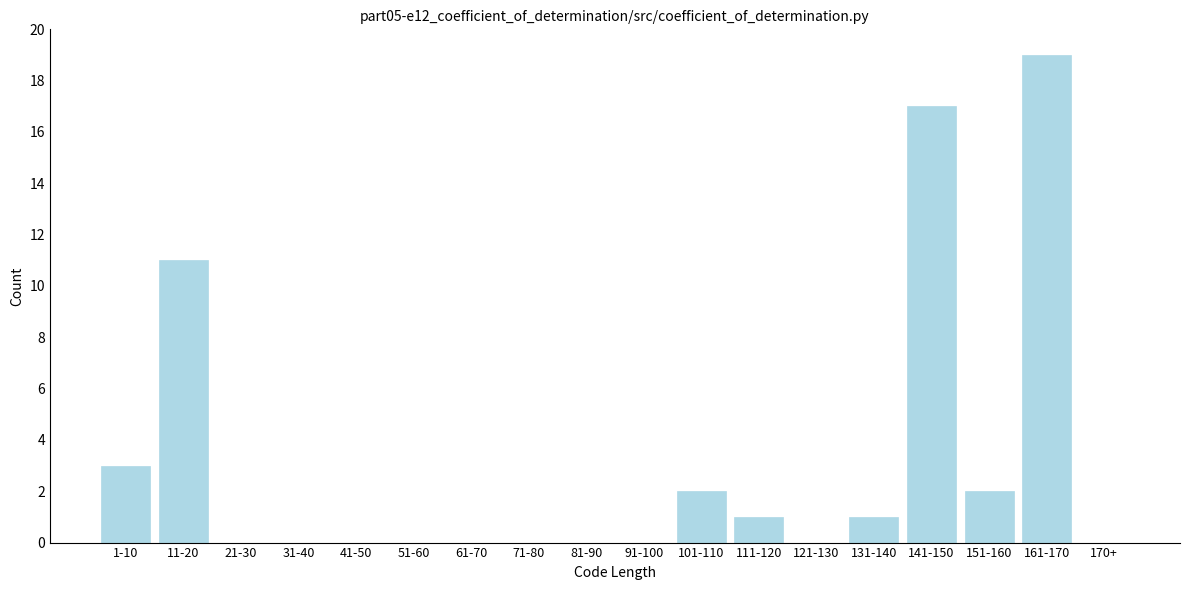

Reading left to right, transcribe all the data shown in this chart.

1-10=3	11-20=11	21-30=0	31-40=0	41-50=0	51-60=0	61-70=0	71-80=0	81-90=0	91-100=0	101-110=2	111-120=1	121-130=0	131-140=1	141-150=17	151-160=2	161-170=19	170+=0